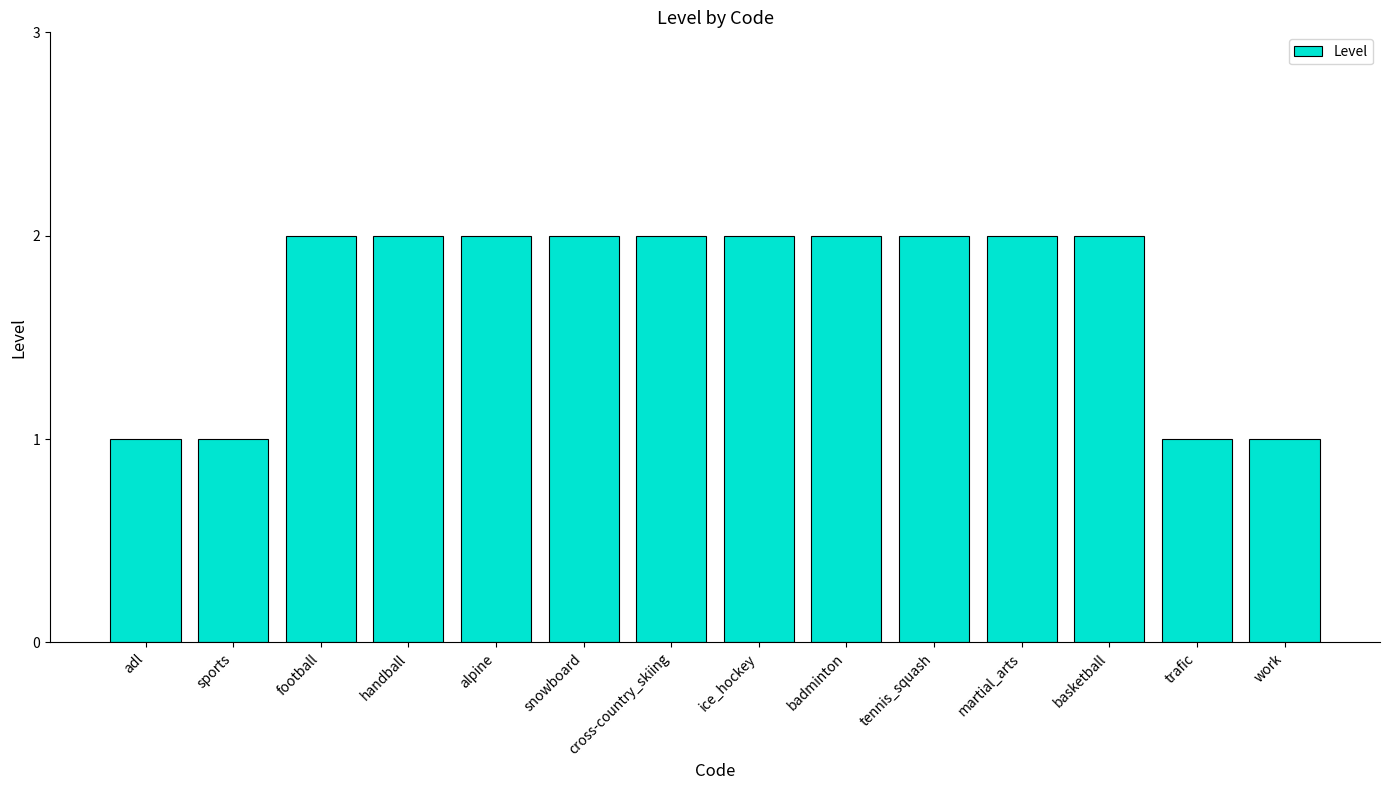

Reading left to right, list all the values displayed in this chart.

adl=1	sports=1	football=2	handball=2	alpine=2	snowboard=2	cross-country_skiing=2	ice_hockey=2	badminton=2	tennis_squash=2	martial_arts=2	basketball=2	trafic=1	work=1